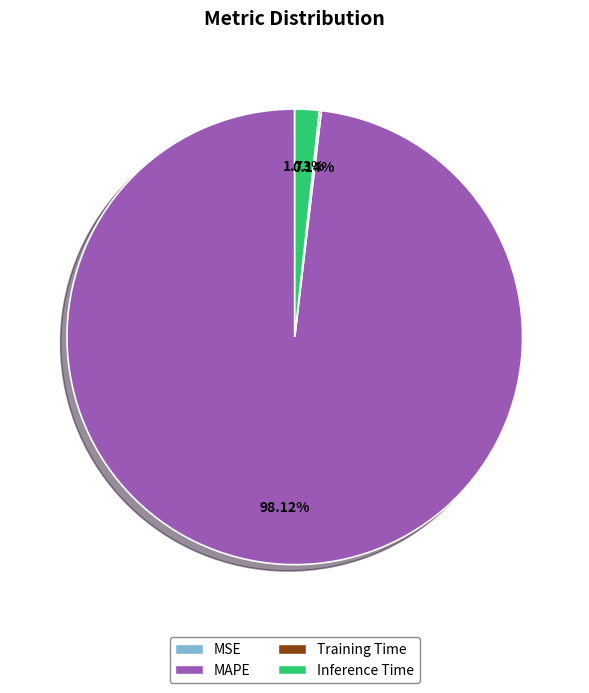

What is the majority slice?

MAPE